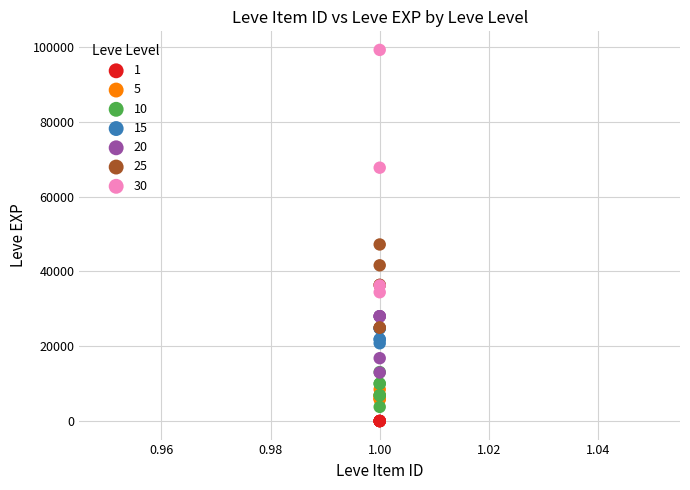

Which series contains the highest Y value?

30